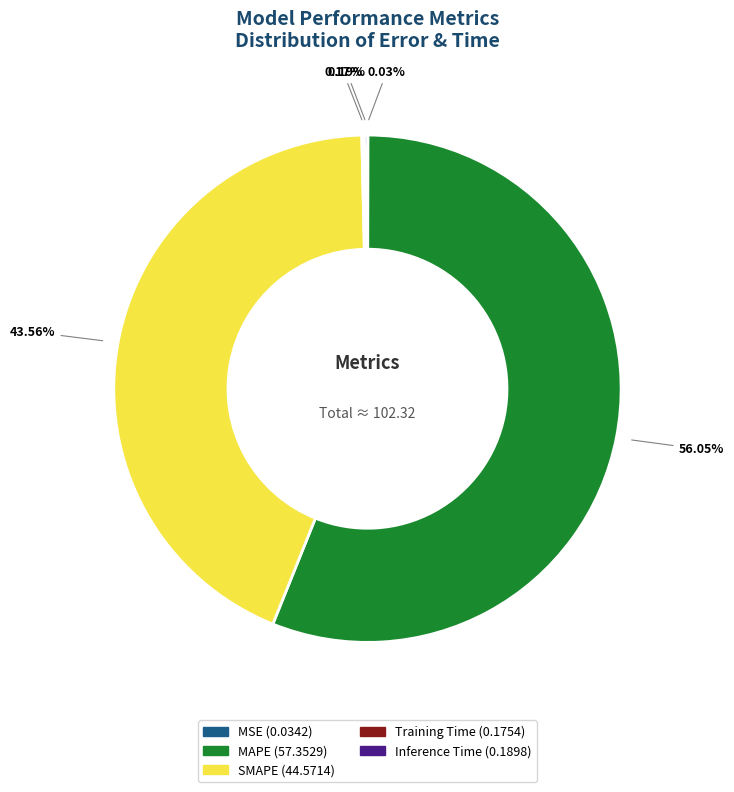

Which slice is the largest?

MAPE